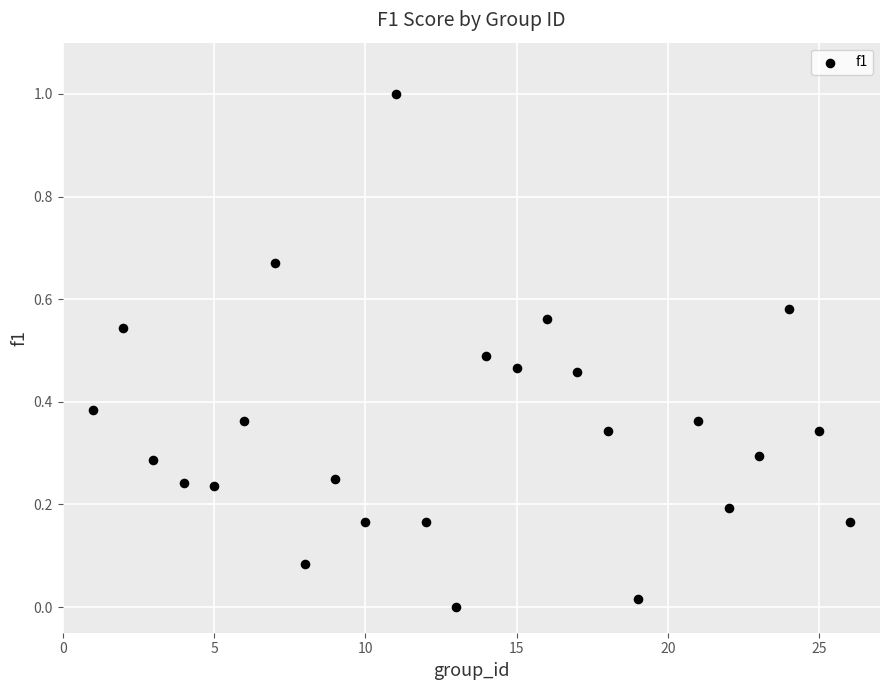

What is the range of X values (max minus min)?

25.0